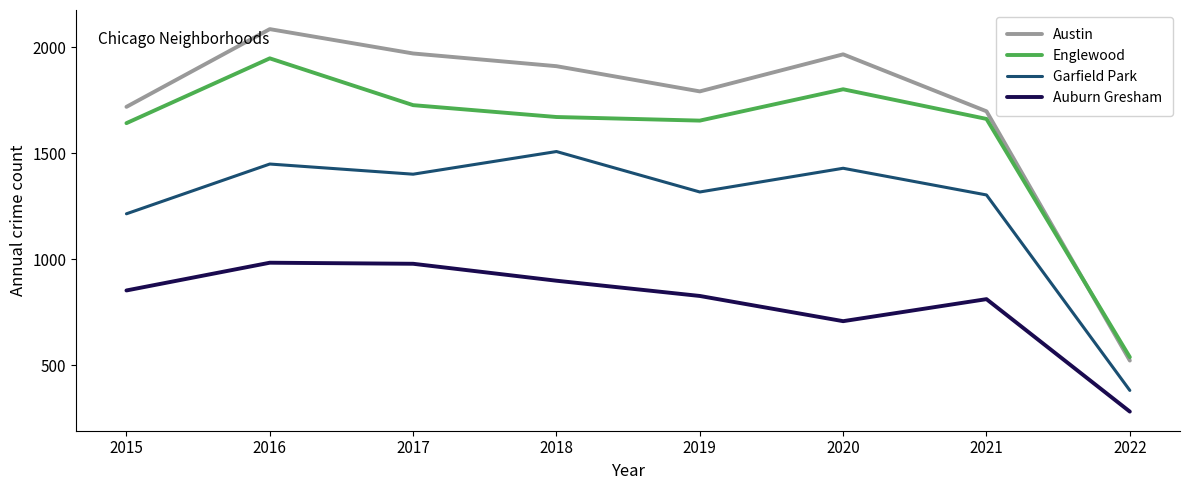

Between 2015 and 2020, which series saw the biggest shift?

Austin